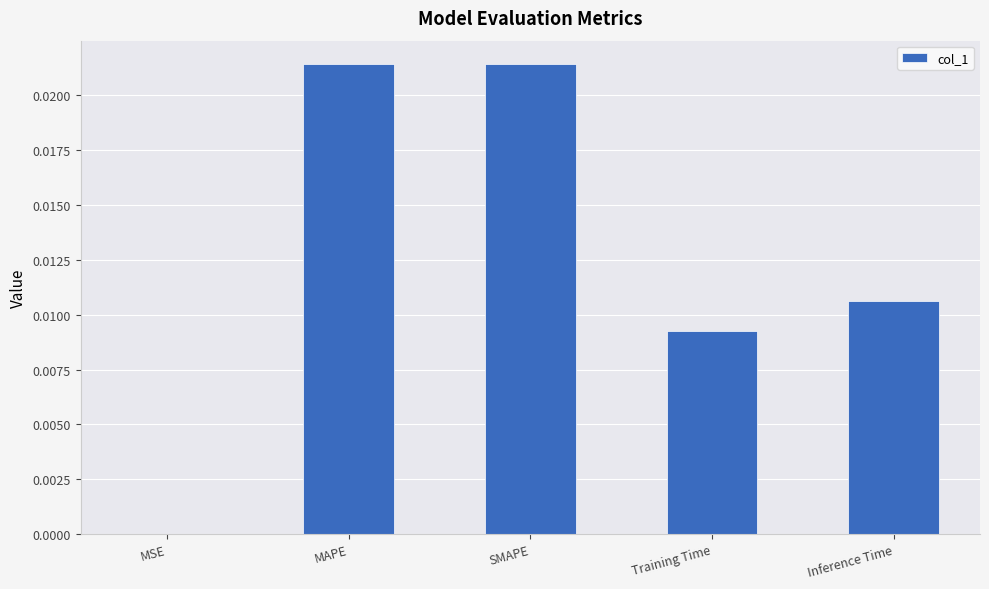

True or false: the data shows 0.0 at SMAPE.

True